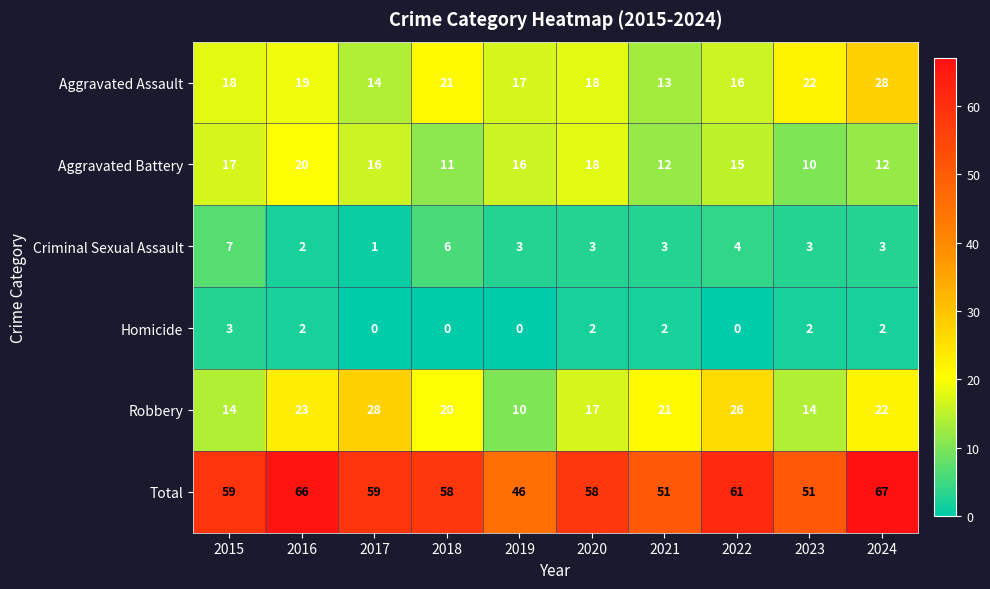

Count the Criminal Sexual Assault values in the range 3 to 4.

6